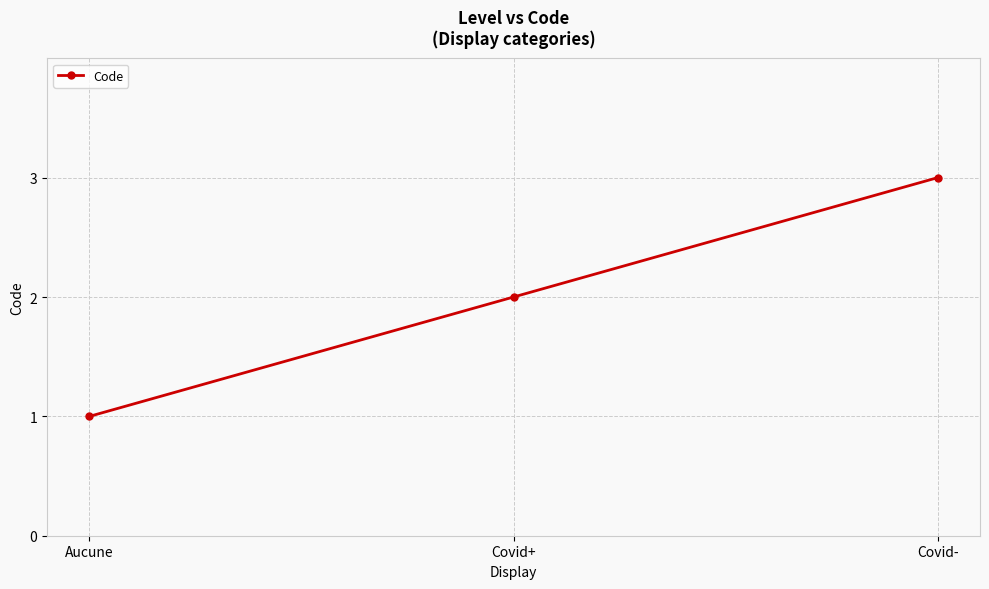

Does the chart display data point markers on the line(s)?

Yes